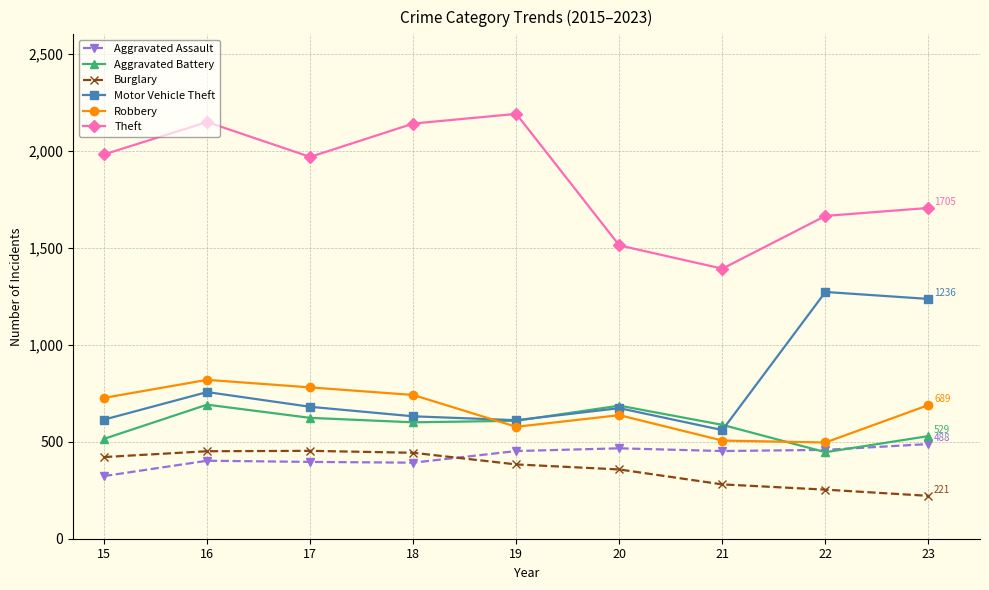

What is the average value of the Aggravated Assault series?

425